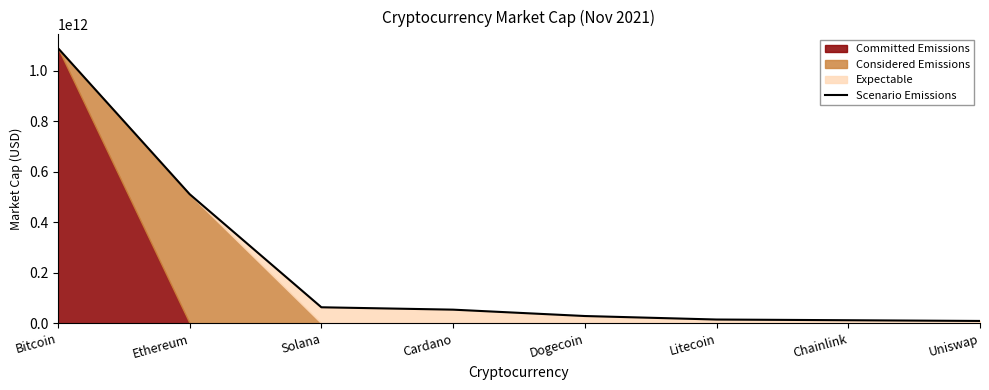

True or false: the data shows 620315878016 at Bitcoin.

False